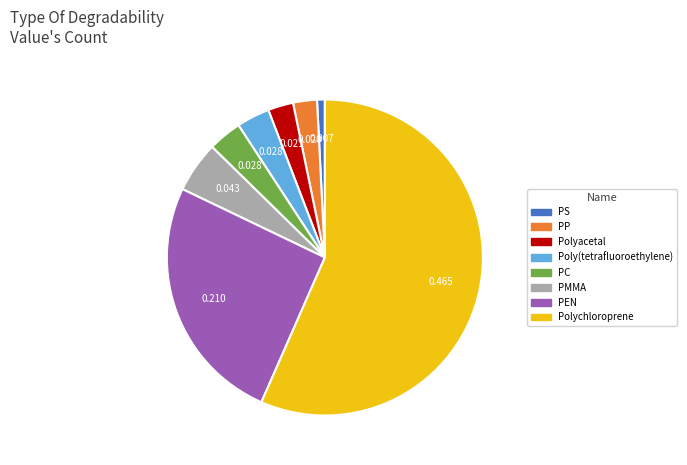

Between Polychloroprene and PEN, which is larger?

Polychloroprene